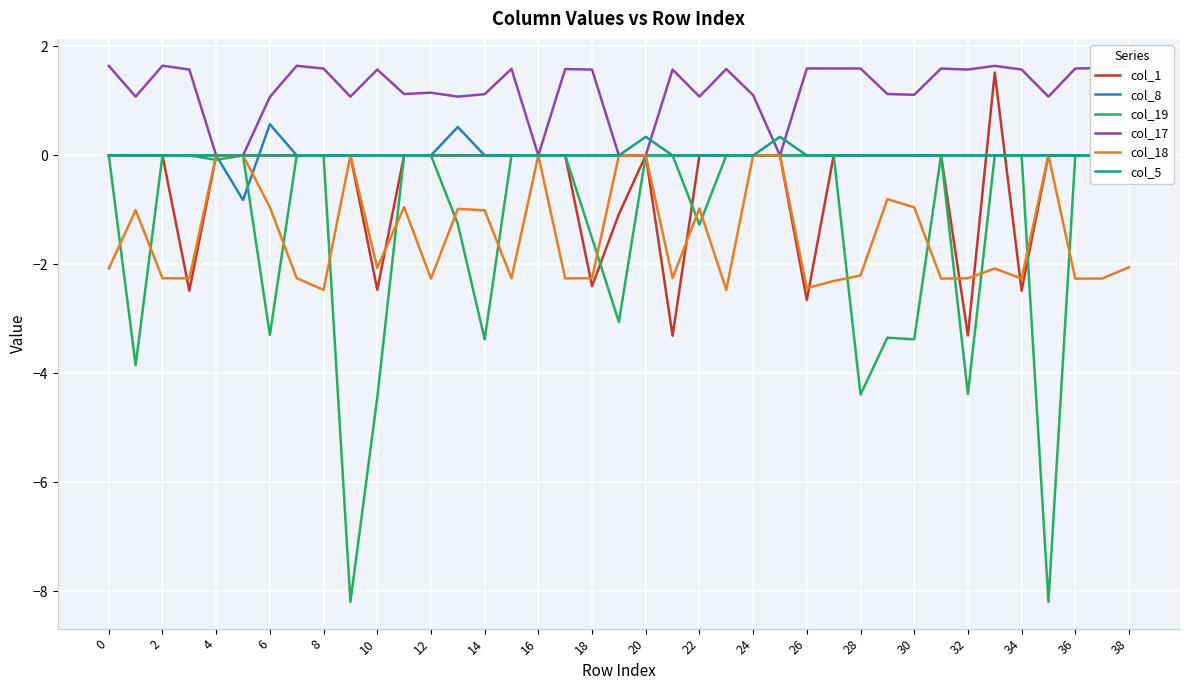

How many values in the col_19 series are below 0?

15